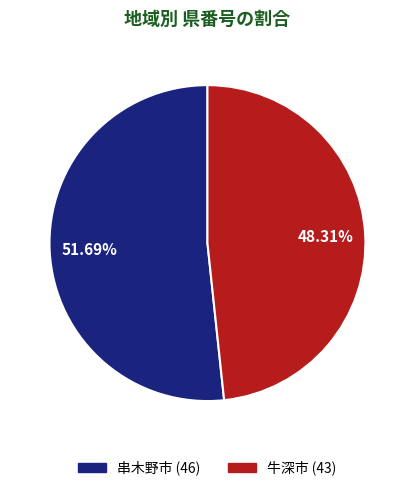

To the nearest percent, what is the average slice percentage?

50%